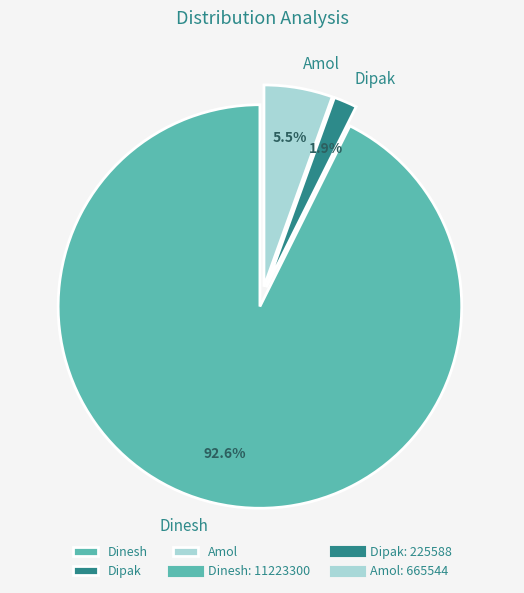

How much of the chart is everything except Amol?

94.5%